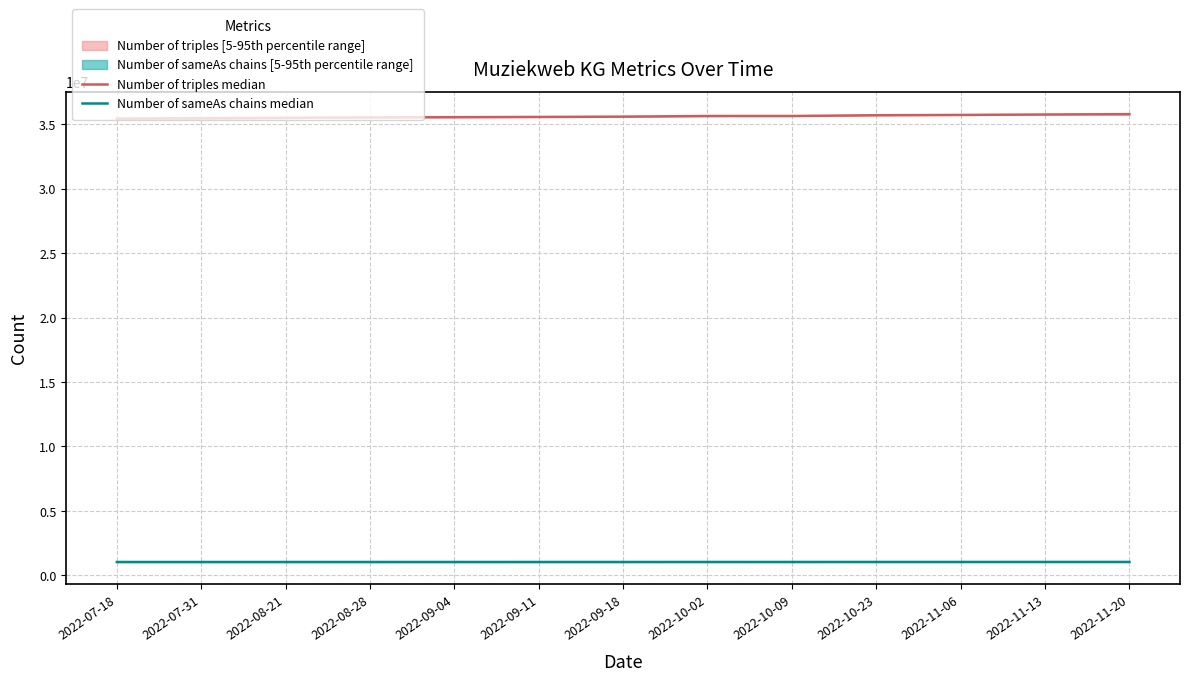

Reading left to right, transcribe all the data shown in this chart.

Number of triples median: 2022-07-18=35433610	2022-07-31=35463538	2022-08-21=35491428	2022-08-28=35524464	2022-09-04=35543350	2022-09-11=35559235	2022-09-18=35583738	2022-10-02=35632611	2022-10-09=35632611	2022-10-23=35692275	2022-11-06=35715635	2022-11-13=35751025	2022-11-20=35776238
Number of sameAs chains median: 2022-07-18=1034265	2022-07-31=1034335	2022-08-21=1034456	2022-08-28=1034768	2022-09-04=1035032	2022-09-11=1035230	2022-09-18=1035535	2022-10-02=1036190	2022-10-09=1036190	2022-10-23=1037140	2022-11-06=1037527	2022-11-13=1038197	2022-11-20=1038792